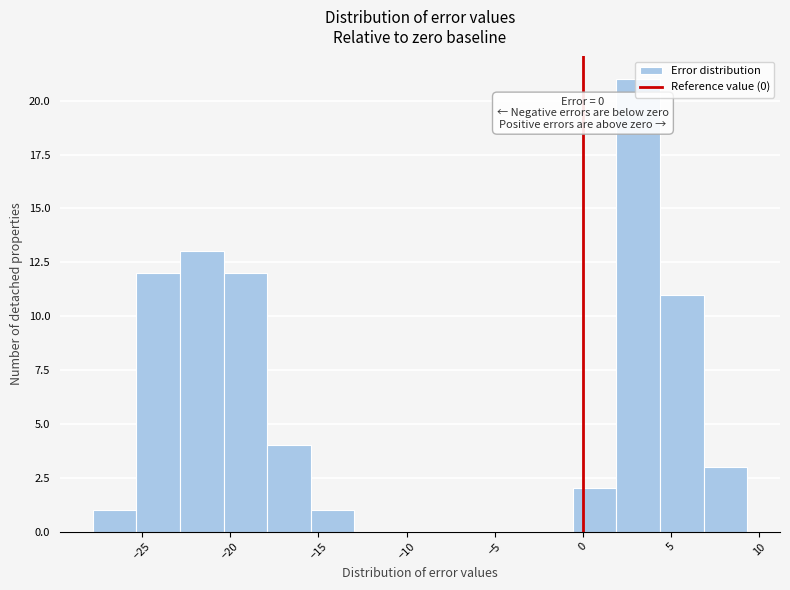

Which range on the x-axis has the tallest bar?

2.0 to 4.5